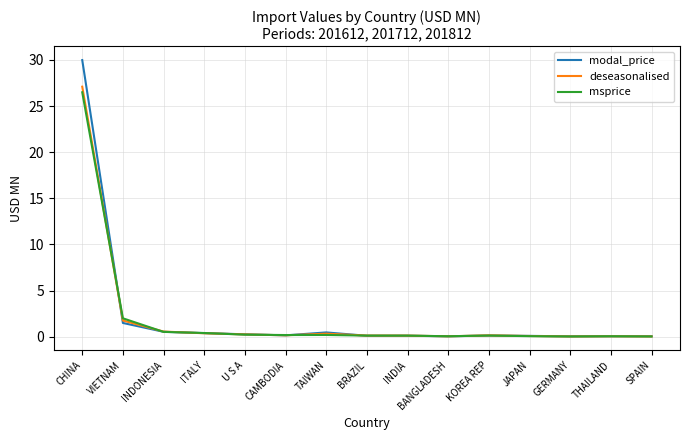

What is the average value of the msprice series?

2.0